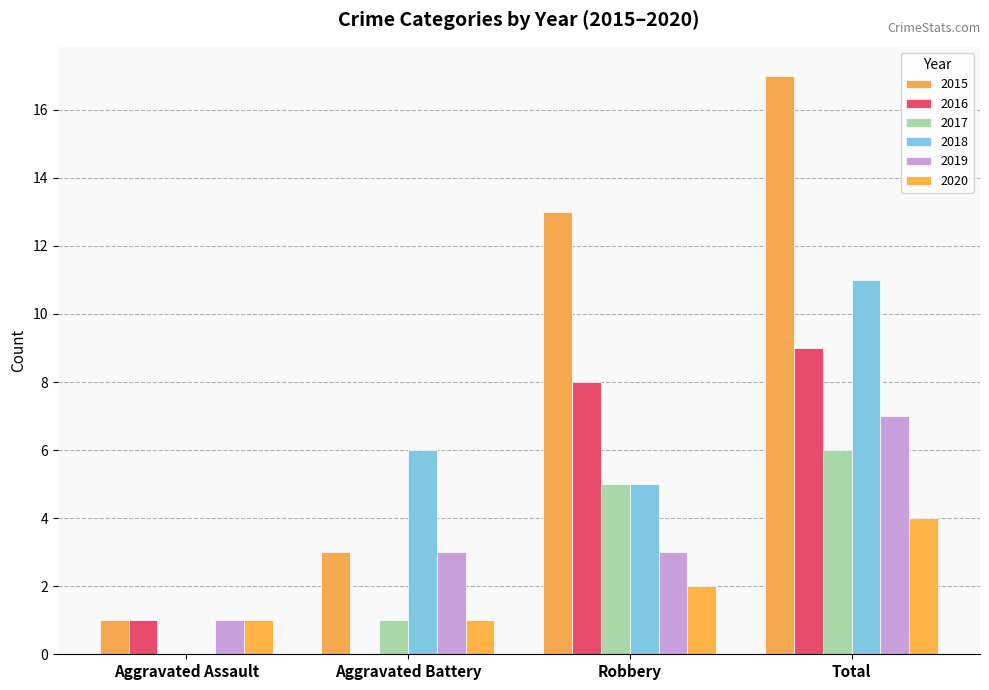

Is it true that 2019 equals 4 at Aggravated Battery?

False